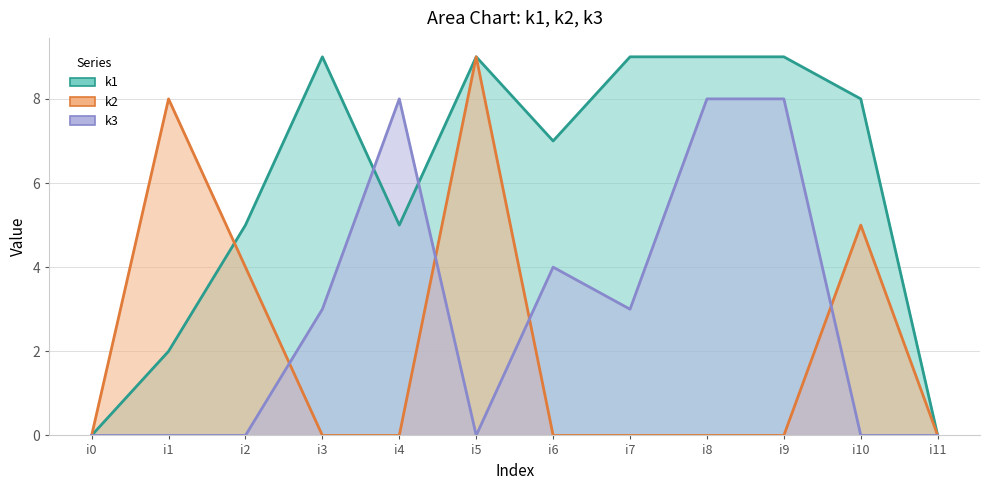

What is the sum of all k3 values?

34